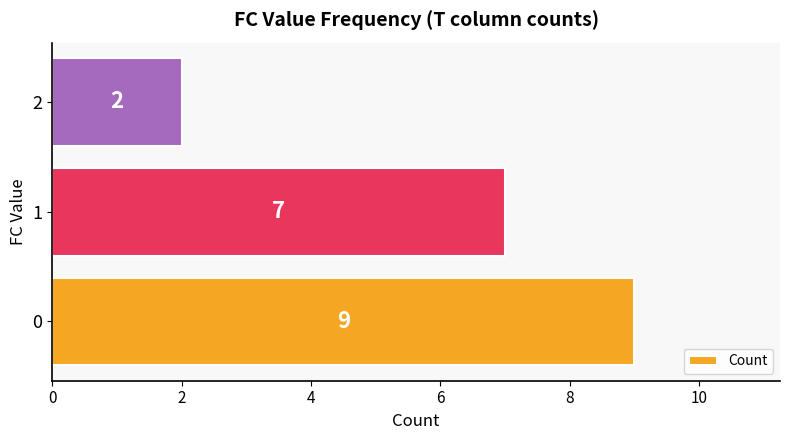

The chart shows a value of 9 at 0. True or false?

True